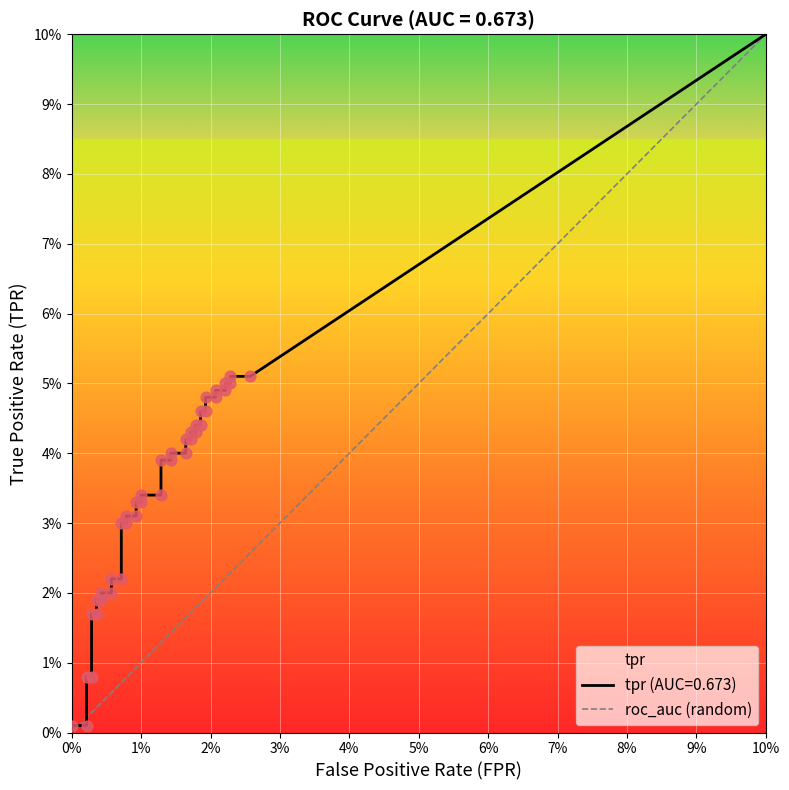

Between 0% and 10%, which is larger?

10%